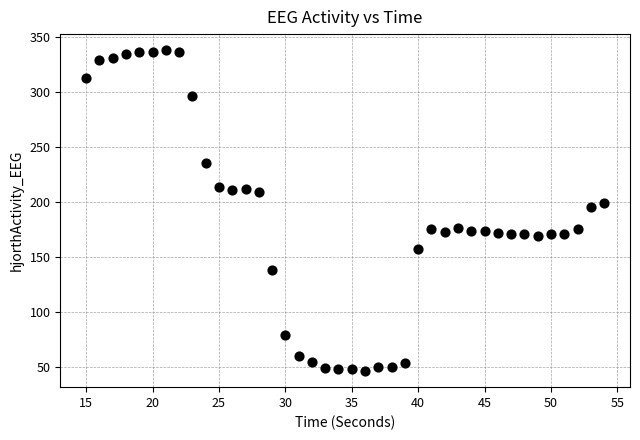

What Y value in the scatter plot is closest to 192?

195.4